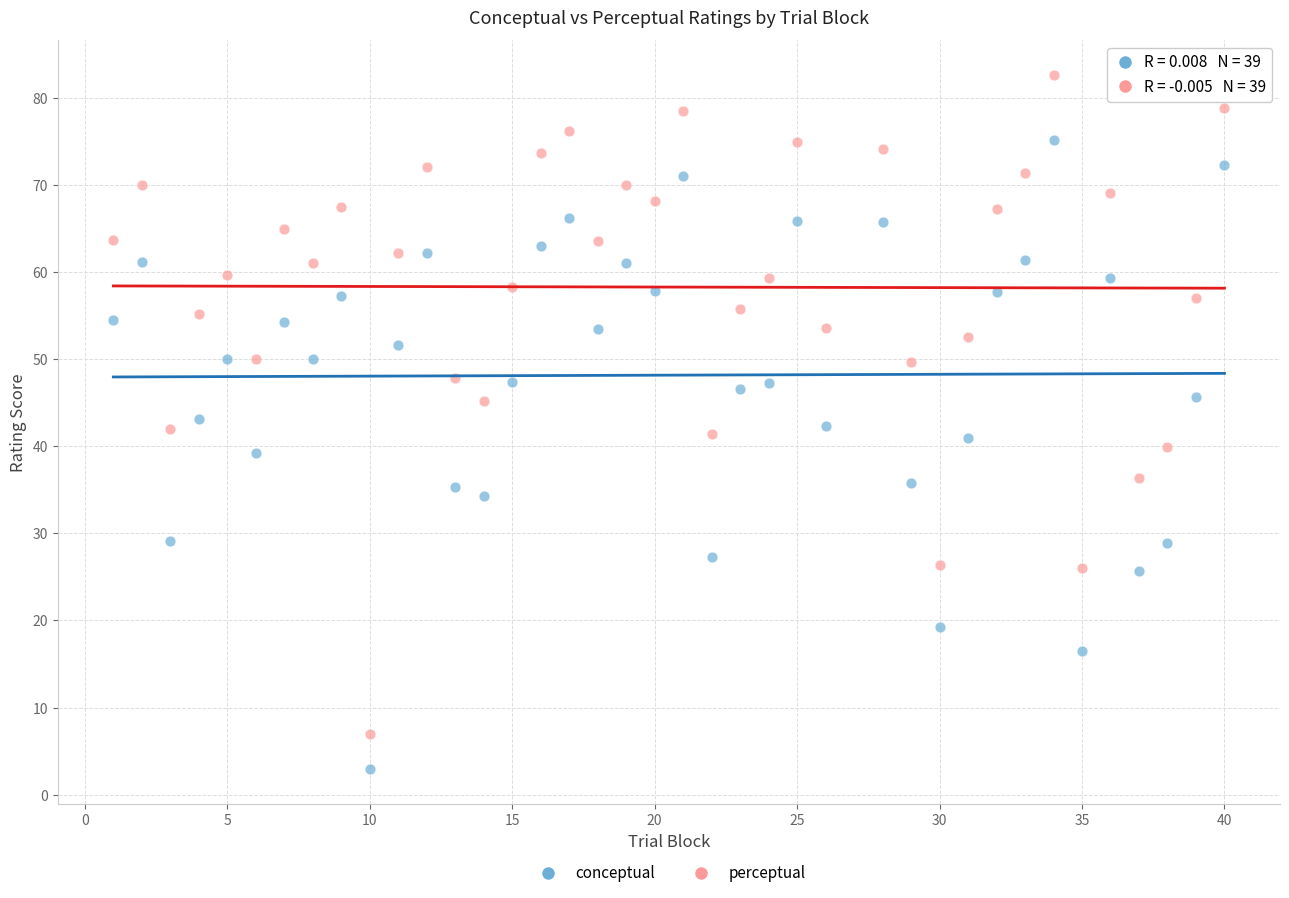

Across all data points, what is the range of Y values (max minus min)?

79.8